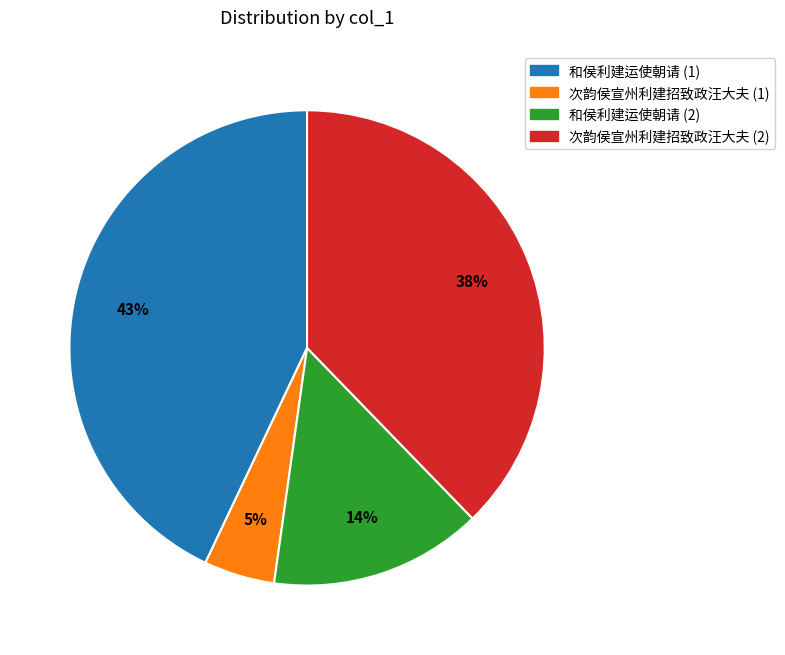

Does any single category account for the majority?

No